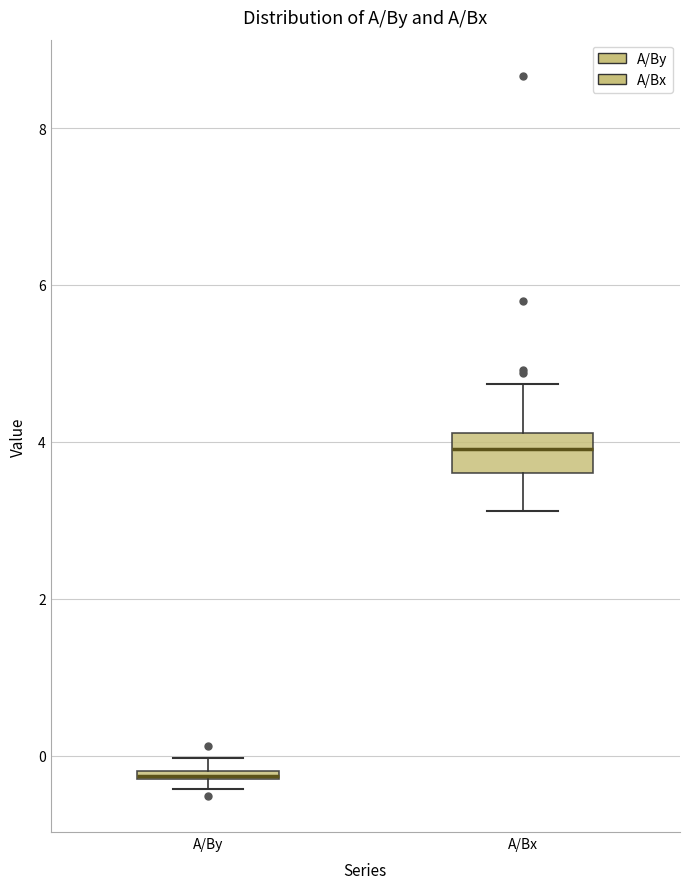

Where is the upper edge of the box for A/Bx on the y-axis? The values are not printed on the chart, so give them approximately, as read against the axis.

4.2